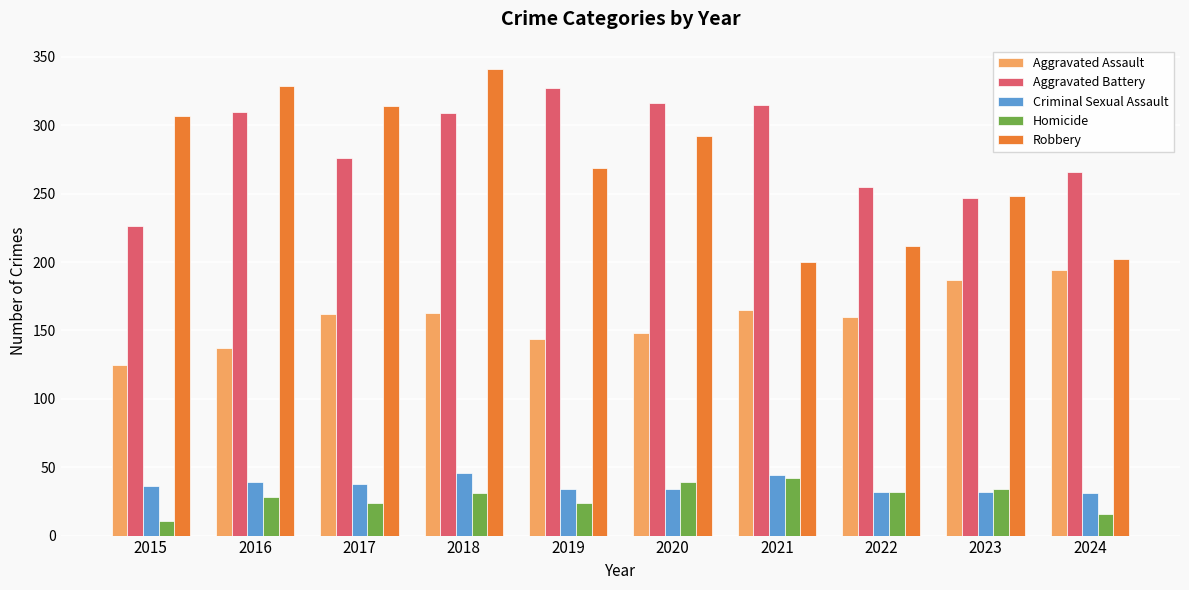

Is the value of Robbery at 2019 greater than the value of Criminal Sexual Assault at 2019?

Yes